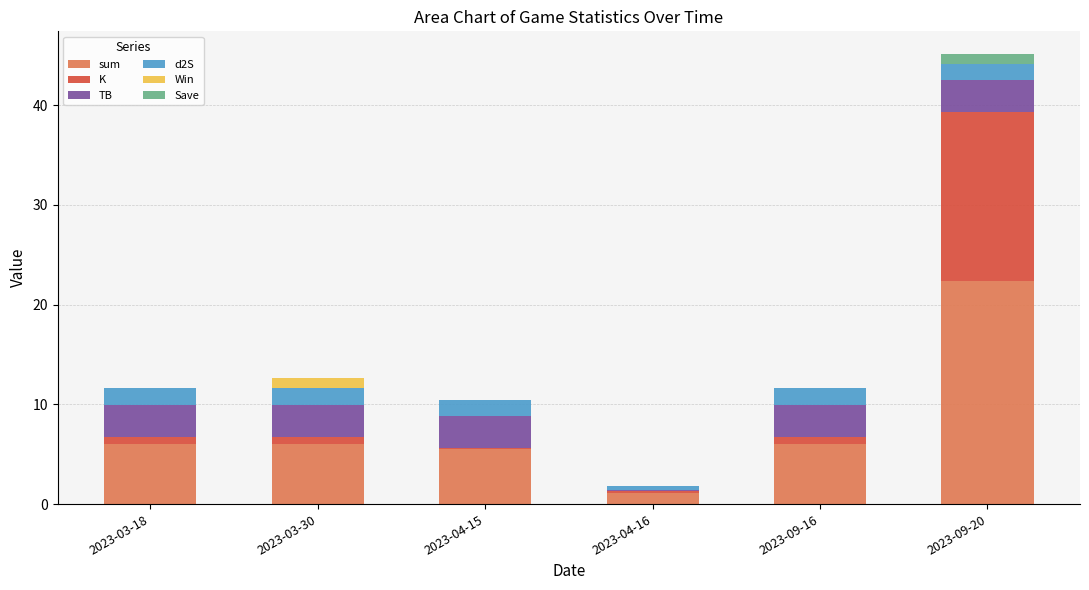

The sum series shows 6.0 at 2023-03-18. True or false?

True